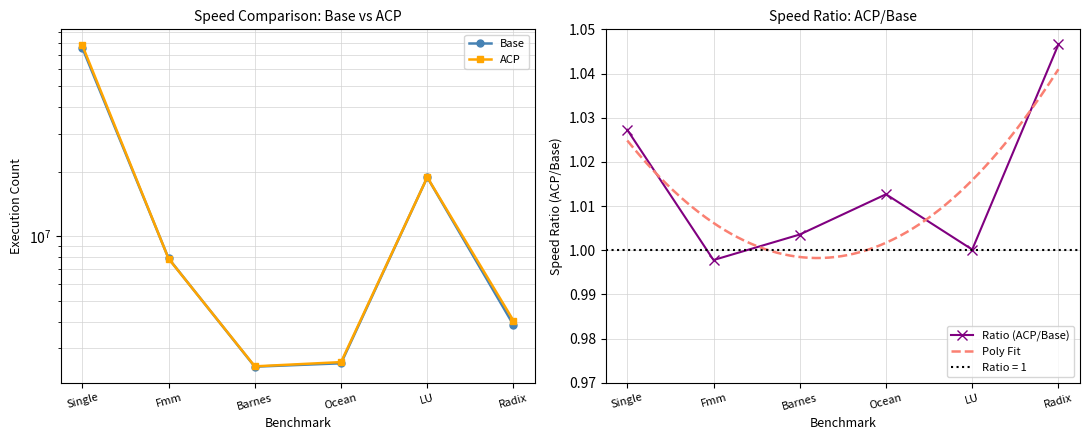

What is the label of the 4th point from the left?

Ocean